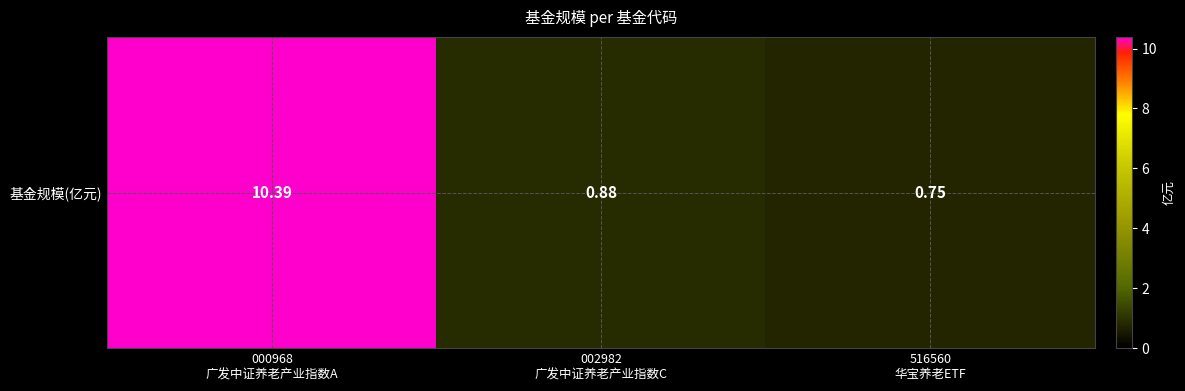

What is the minimum value shown in the chart?

0.8